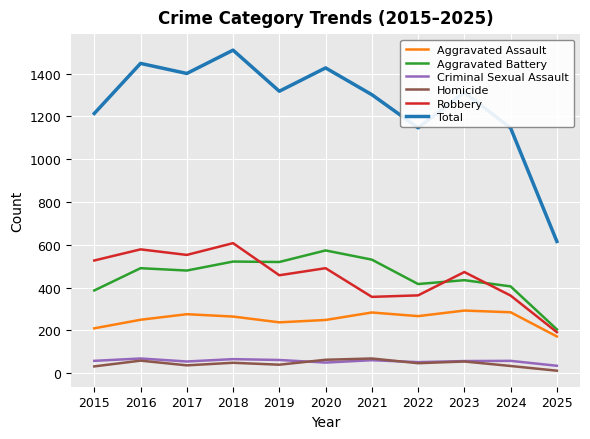

What is the minimum value shown in the chart?

12